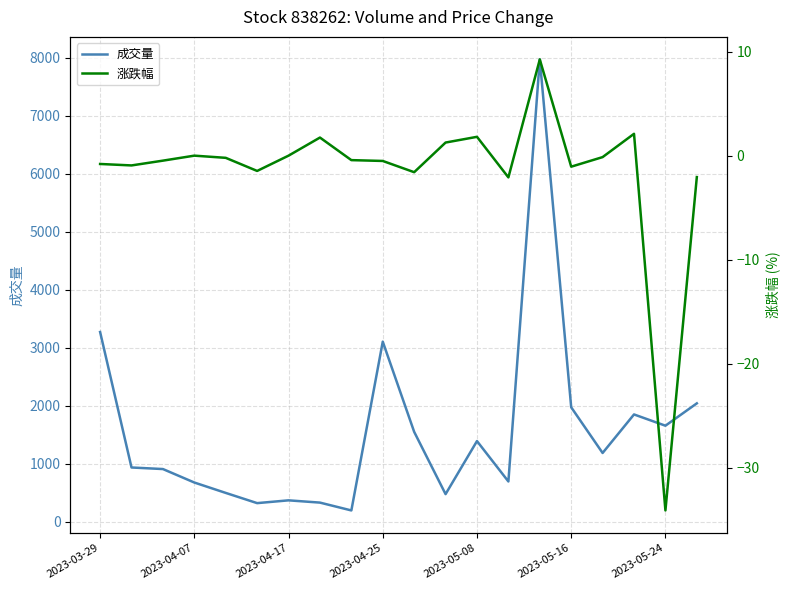

What is the maximum value for 成交量?

7968